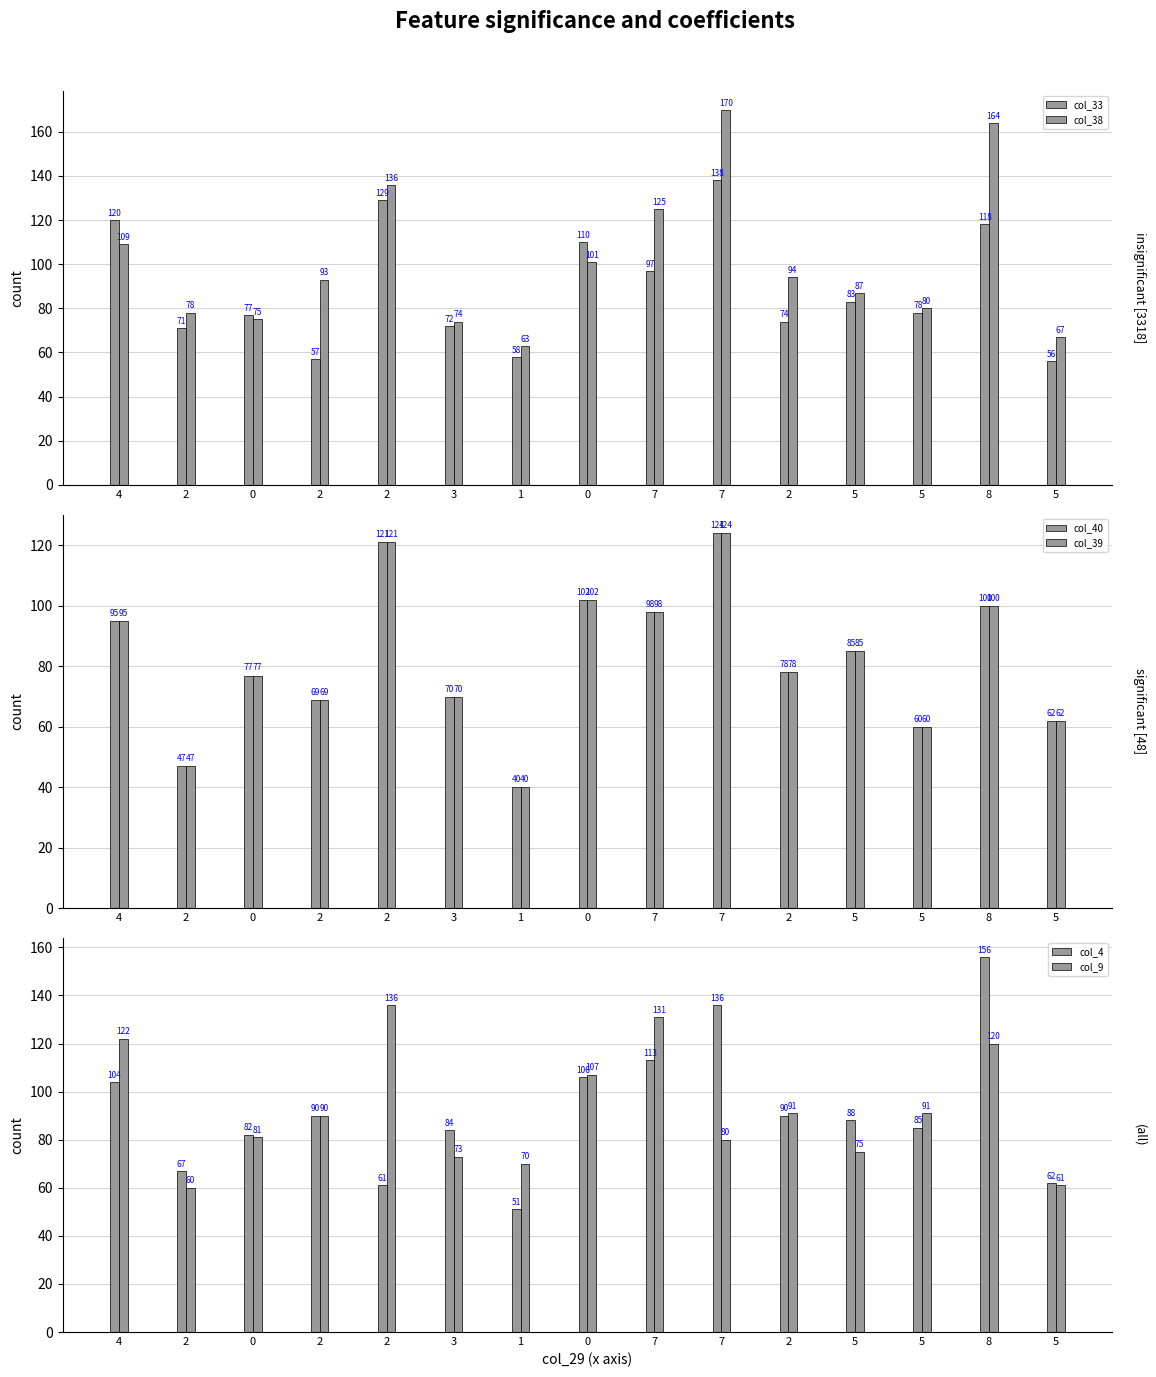

List the series in order of their peak value, lowest first.

col_40, col_39, col_9, col_33, col_4, col_38